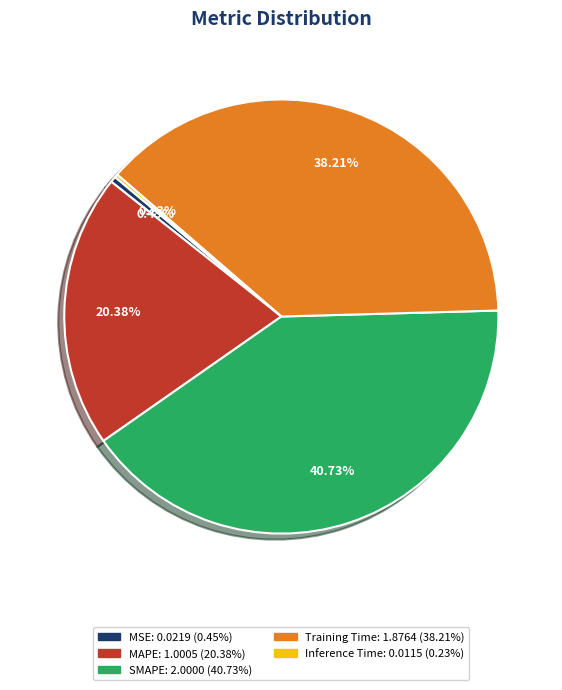

Does SMAPE represent more than half of the total?

No